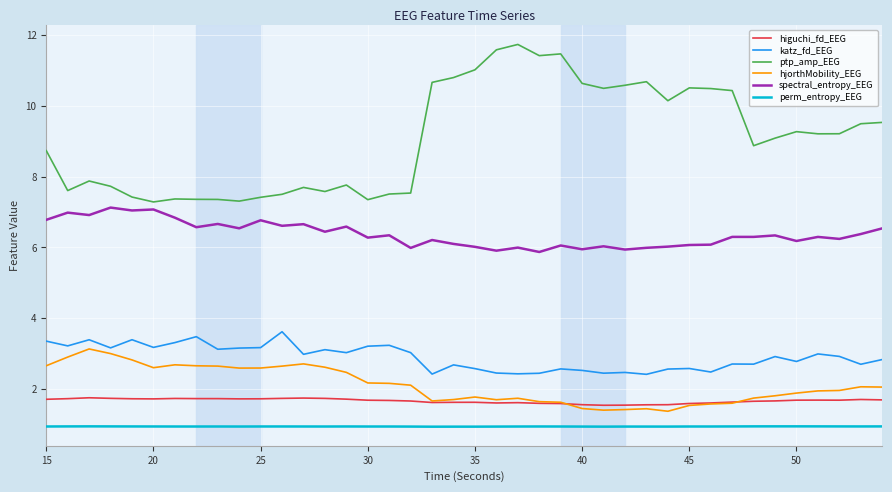

Which series has the largest total across all categories?

ptp_amp_EEG